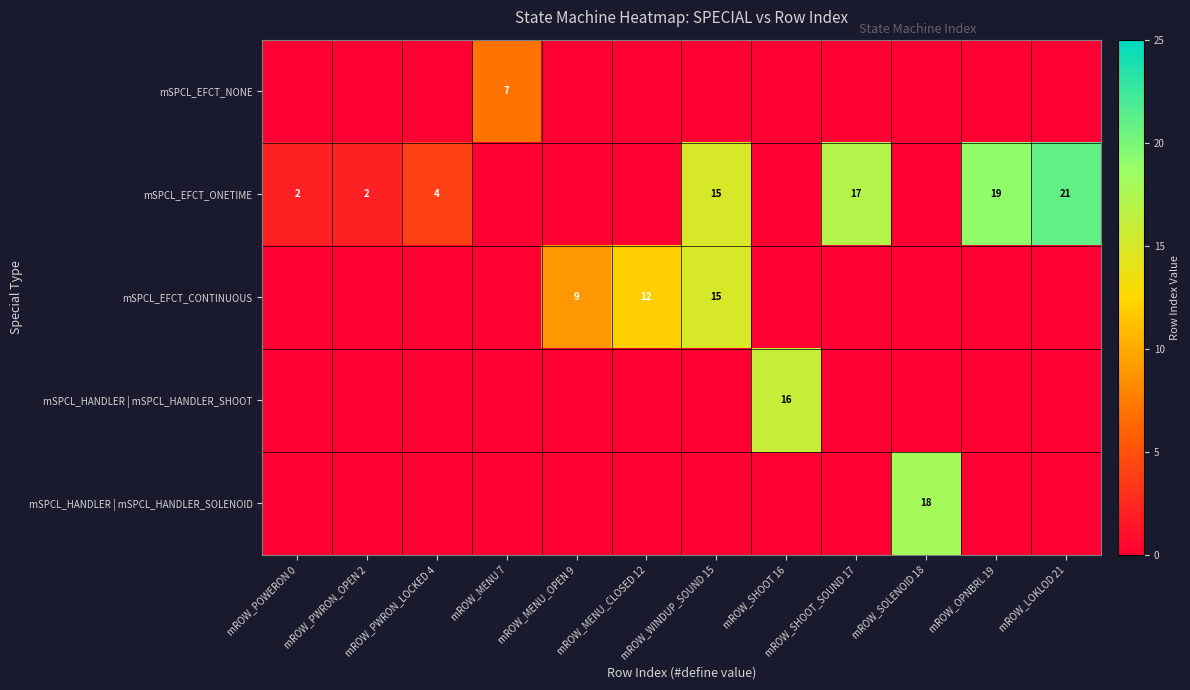

Which has a higher value, mROW_LOKLOD 21 or mROW_WINDUP_SOUND 15?

mROW_LOKLOD 21